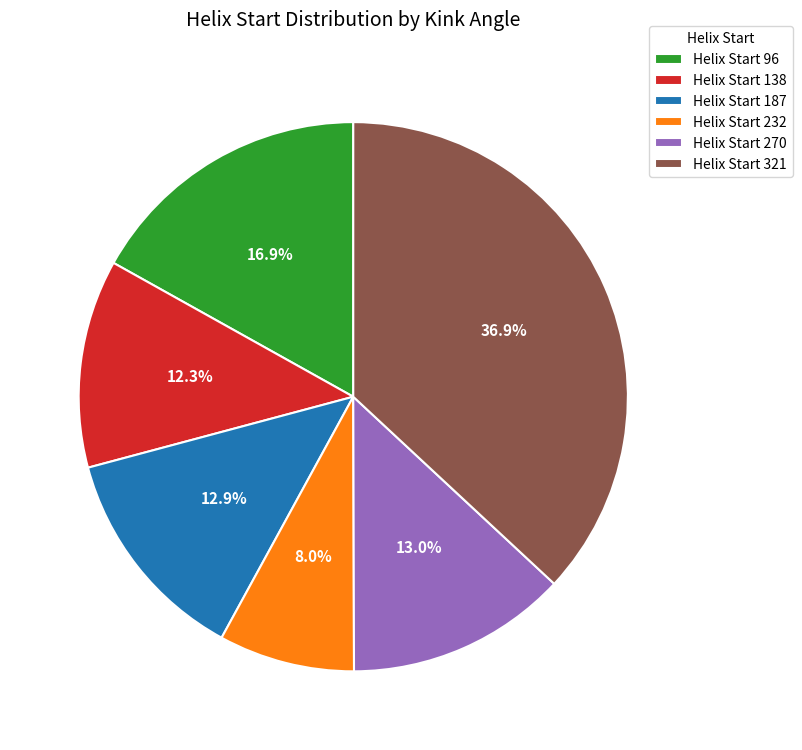

Which slice is the largest?

Helix Start 321